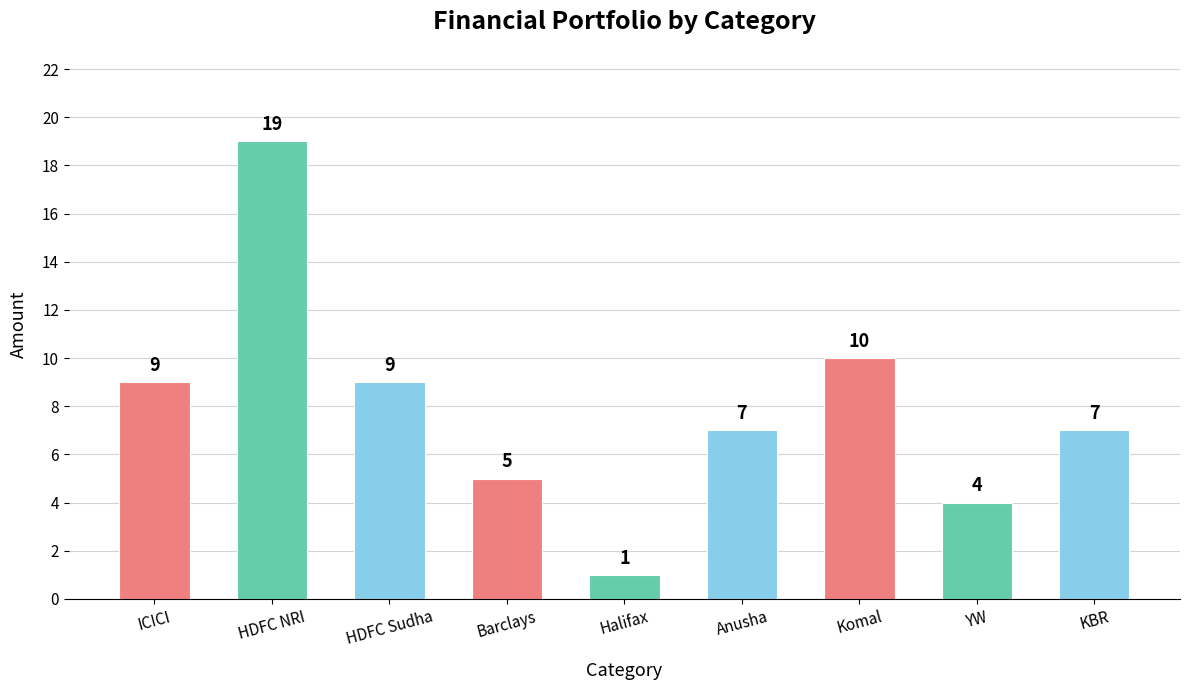

What is the value of the 7th bar from the left?

10